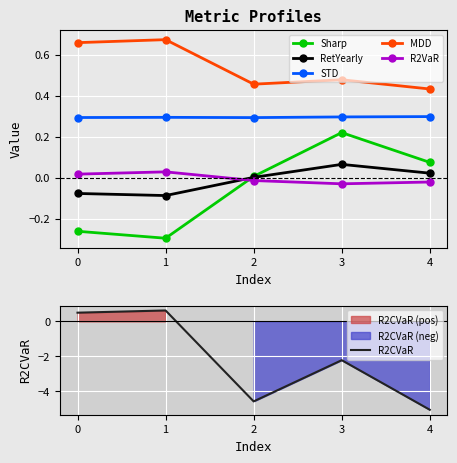

What is the spread (max minus min) of values at 4?

5.5